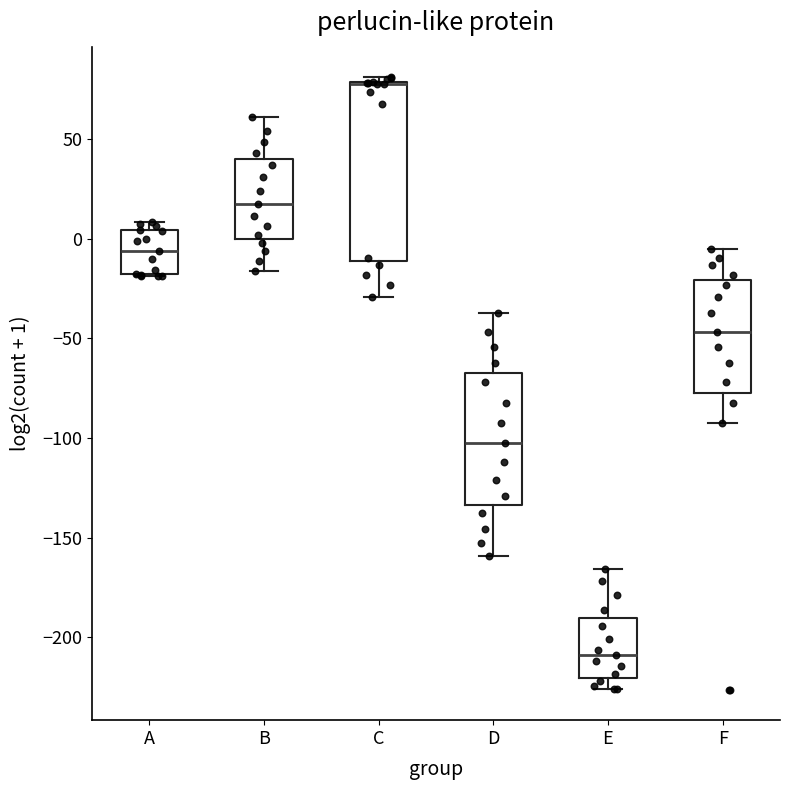

Reading left to right, transcribe this box plot: for each box, give where its median line is, the range the box spans, and where its two whiskers end, as read against the y-axis. The values are not printed on the chart, so give them approximately, as read against the axis.

A: median -5, box -20 to 5, whiskers -20 to 10
B: median 20, box 0 to 40, whiskers -15 to 60
C: median 80 (drawn on the box's upper edge), box -10 to 80, whiskers -30 to 80 (just above the box's upper edge)
D: median -105, box -135 to -65, whiskers -160 to -35
E: median -210, box -220 to -190, whiskers -225 to -165
F: median -45, box -75 to -20, whiskers -95 to -5